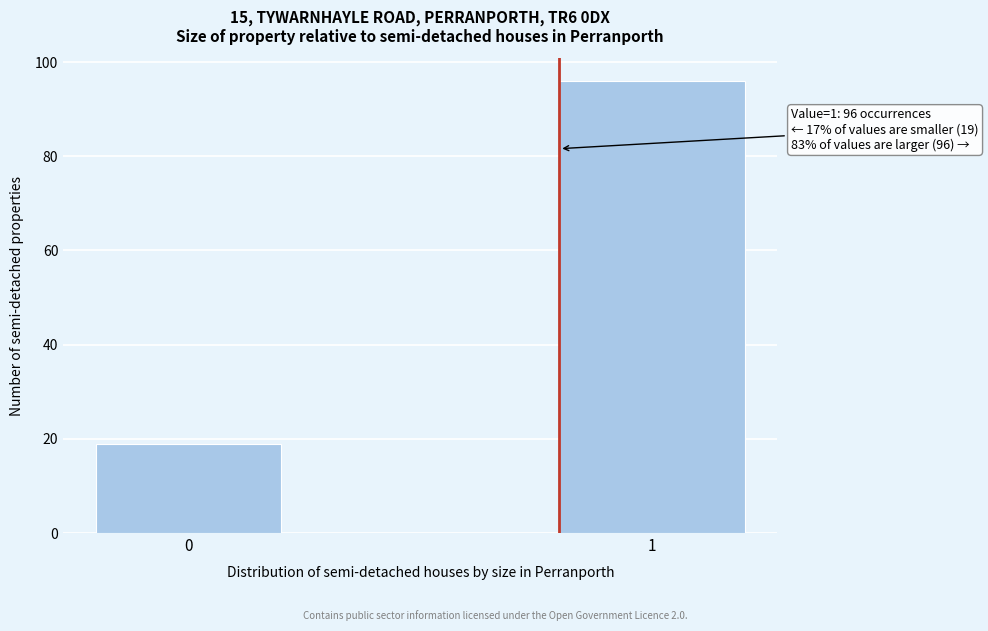

Reading left to right, what are all the values shown in this chart?

19	96